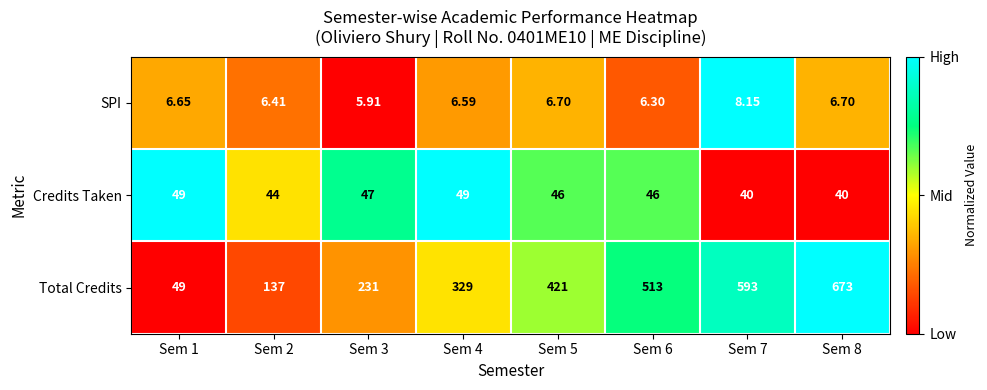

How many data points does each series have?

8